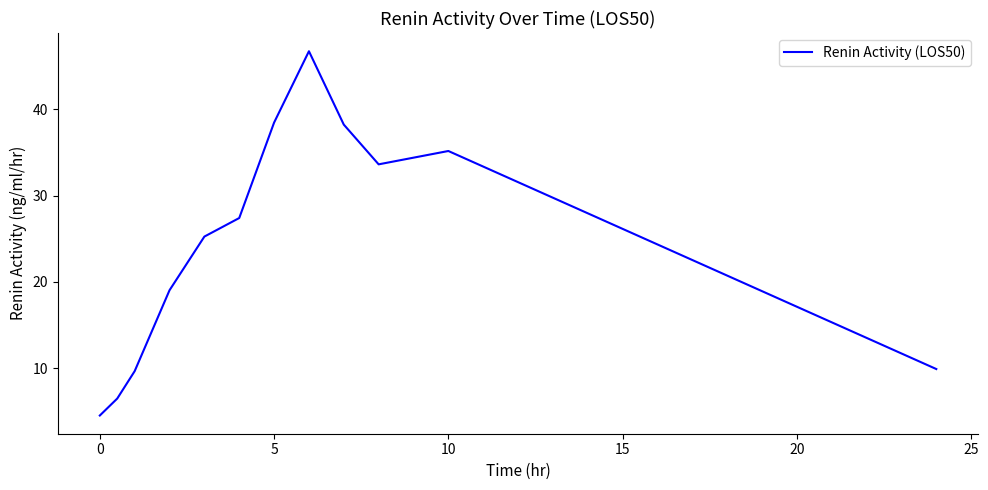

What is the minimum value shown in the chart?

4.5